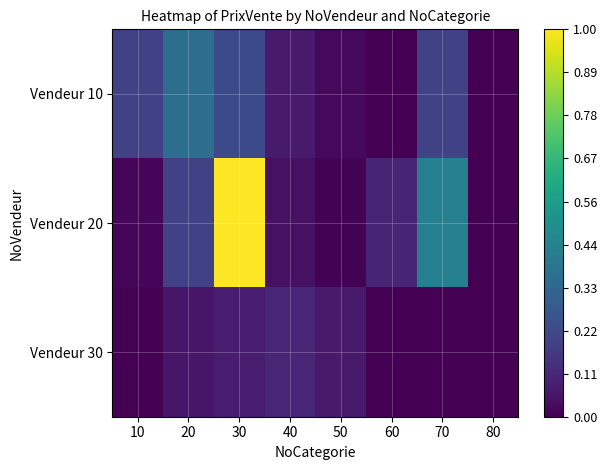

At how many categories does at least one series exceed 0?

7